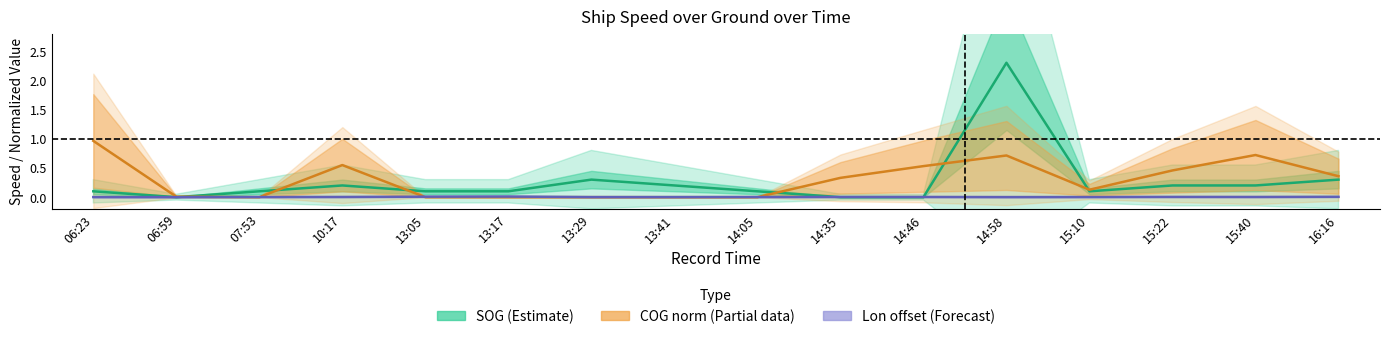

Which series has the largest total across all categories?

COG norm (Partial)